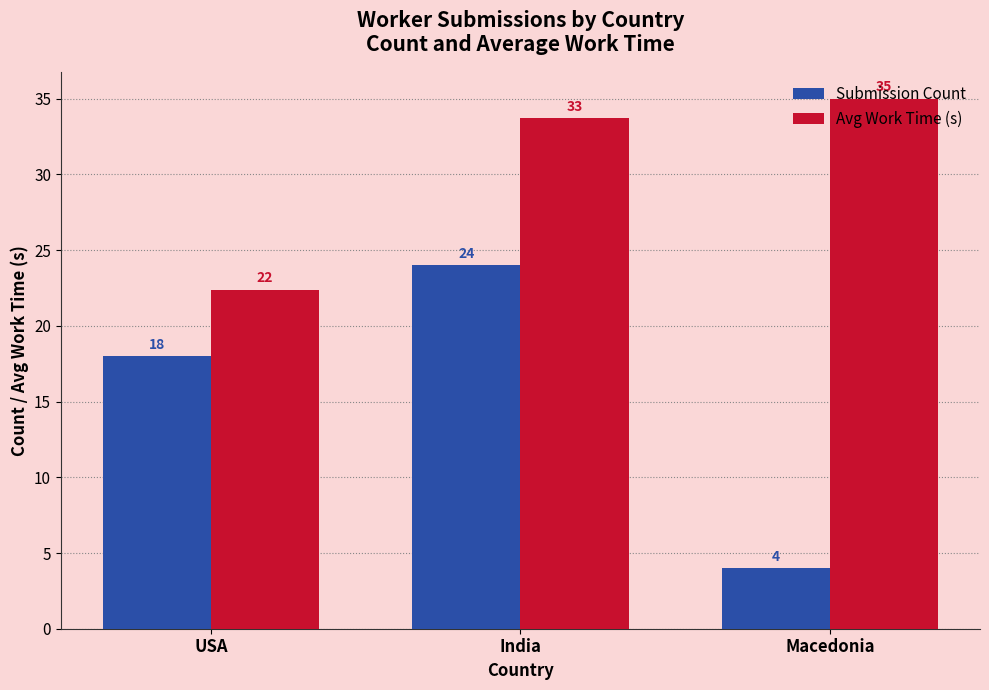

What is the label of the 1st bar from the left?

USA